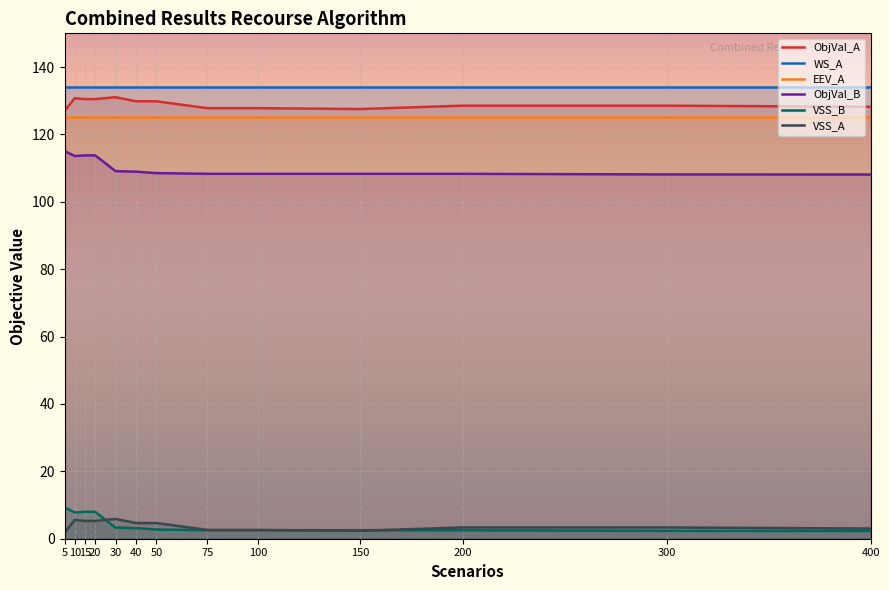

Between which two adjacent categories do VSS_B and VSS_A first intersect?

20 and 30